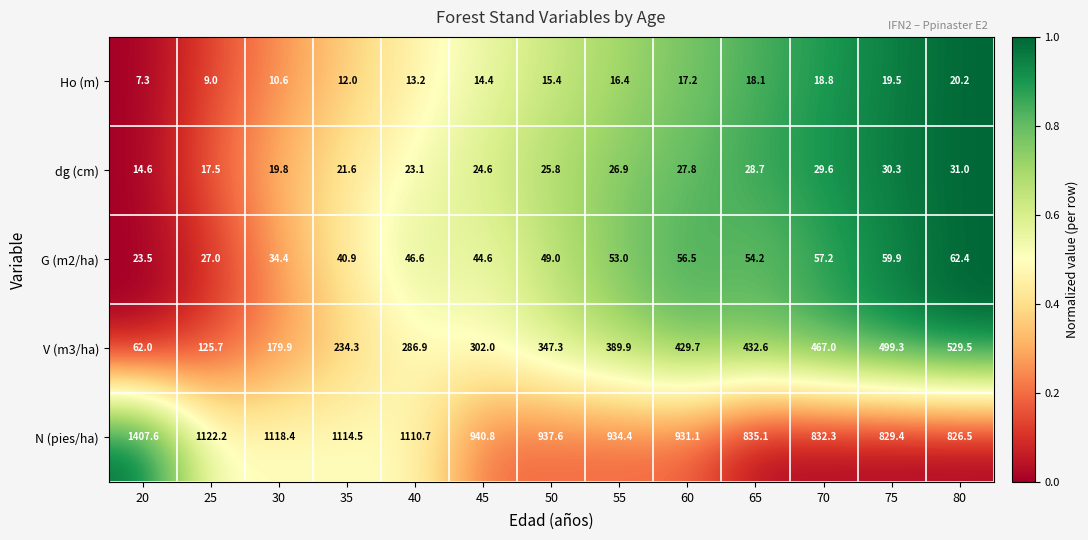

What is the approximate value of N (pies/ha) at 75?

829.4